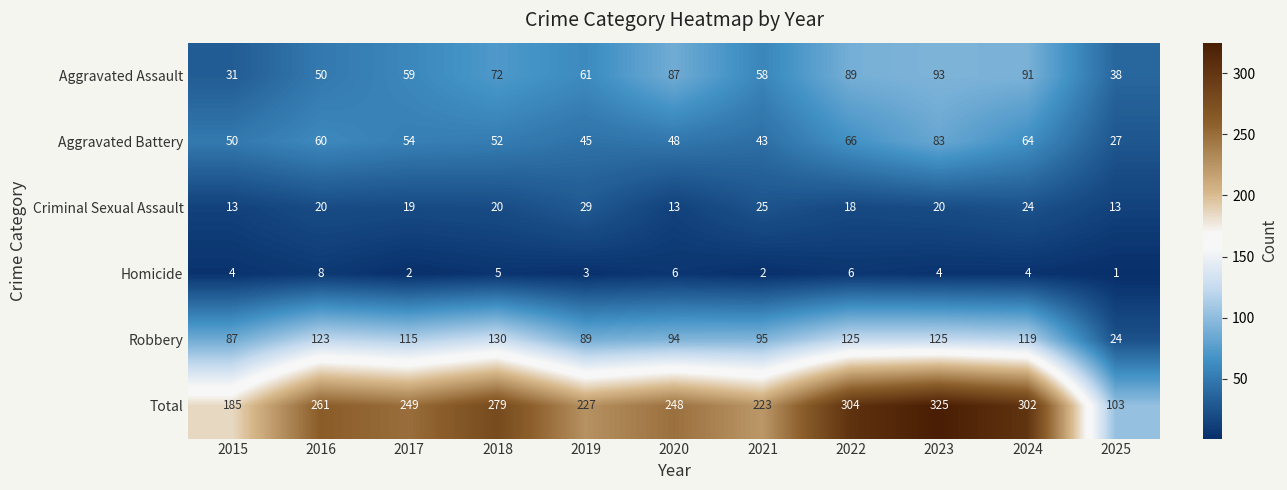

Which series has the largest total across all categories?

Total